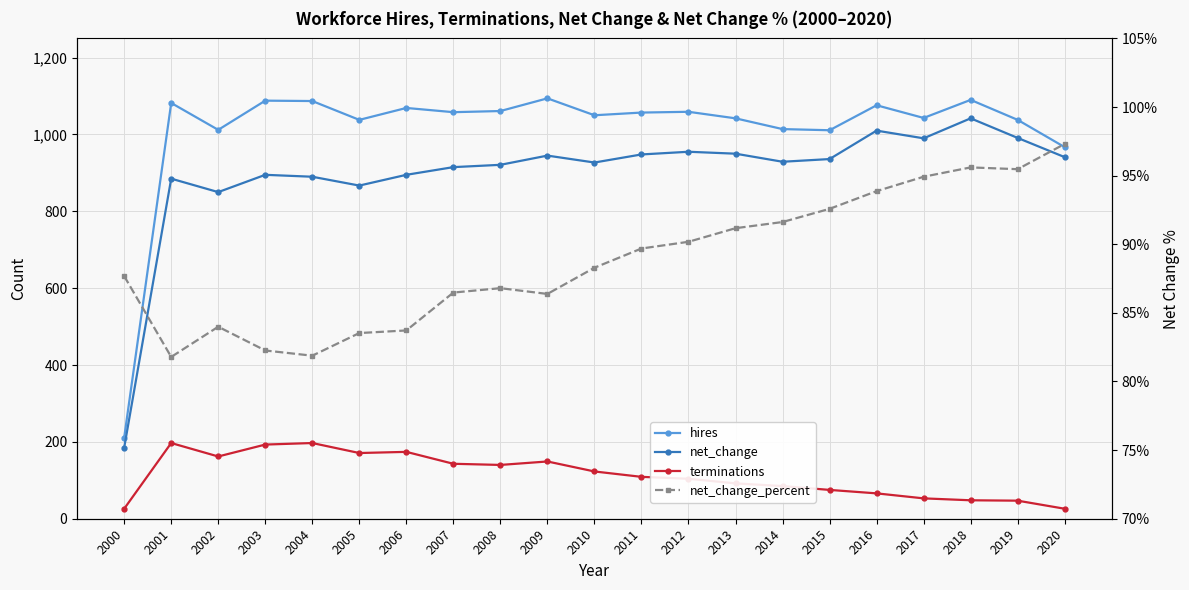

What is the sum of the net_change values at 2002 and 2005?

1717.0